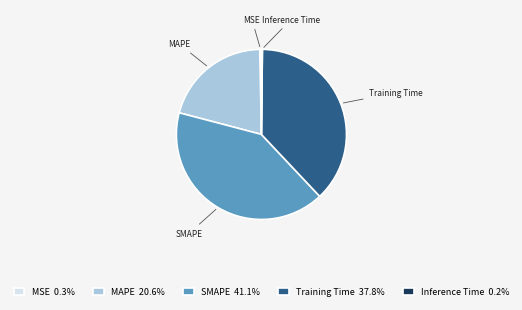

Does MSE account for over 50% of the chart?

No